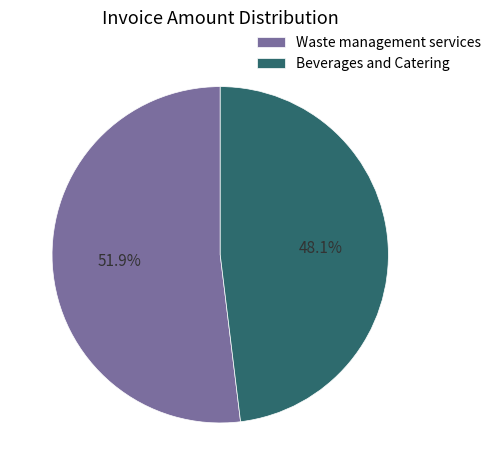

What is the ratio of the value at Waste management services to the value at Beverages and Catering?

1.1